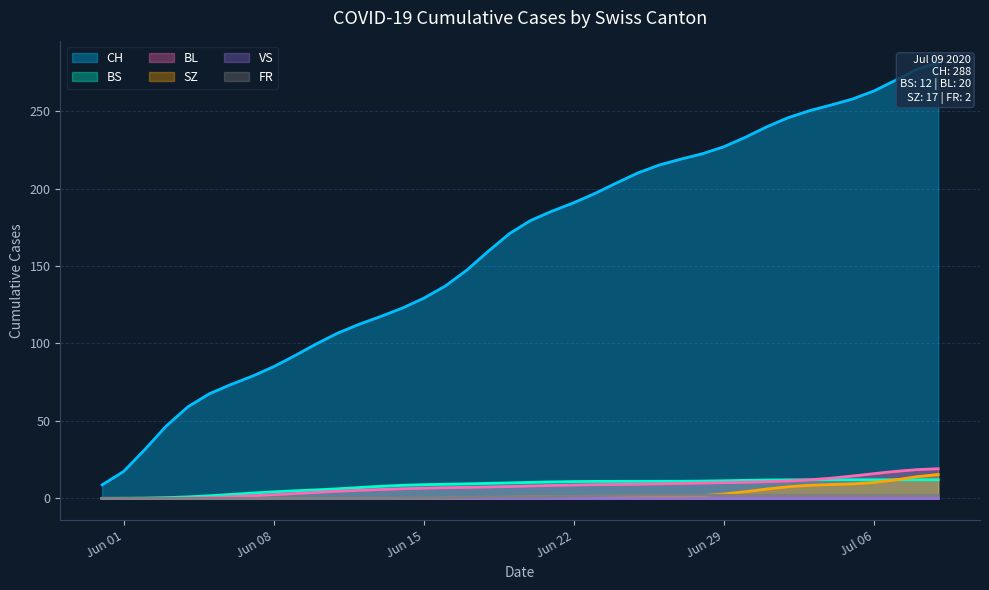

How many intersections are there between SZ and BS?

1